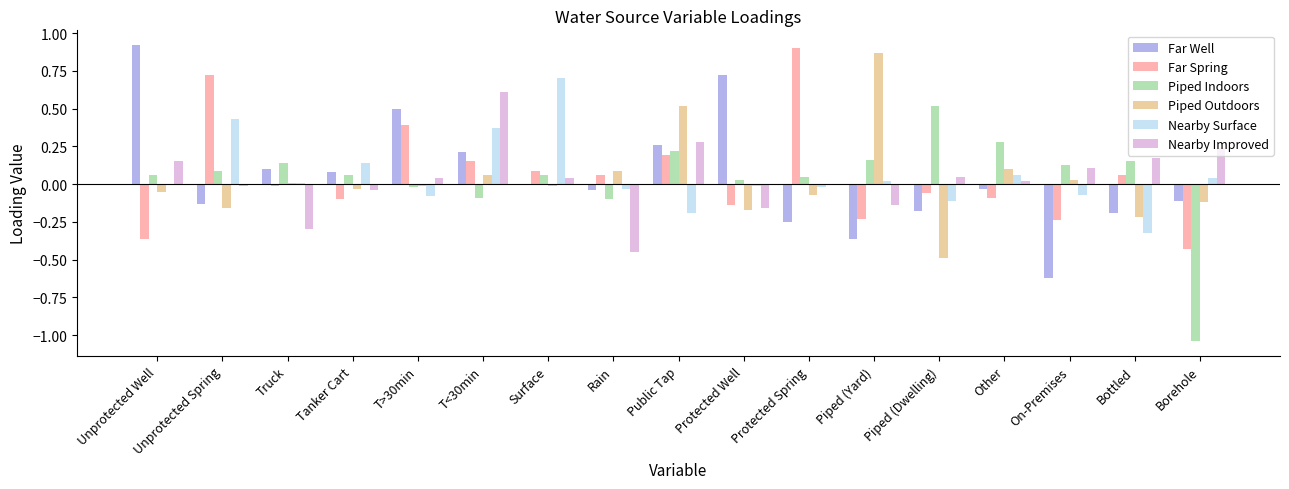

What is the highest value of the Piped Indoors series?

0.5